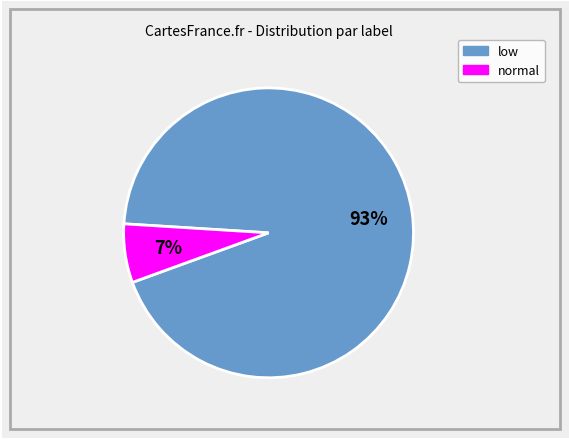

Is there any slice that represents more than half of the pie?

Yes